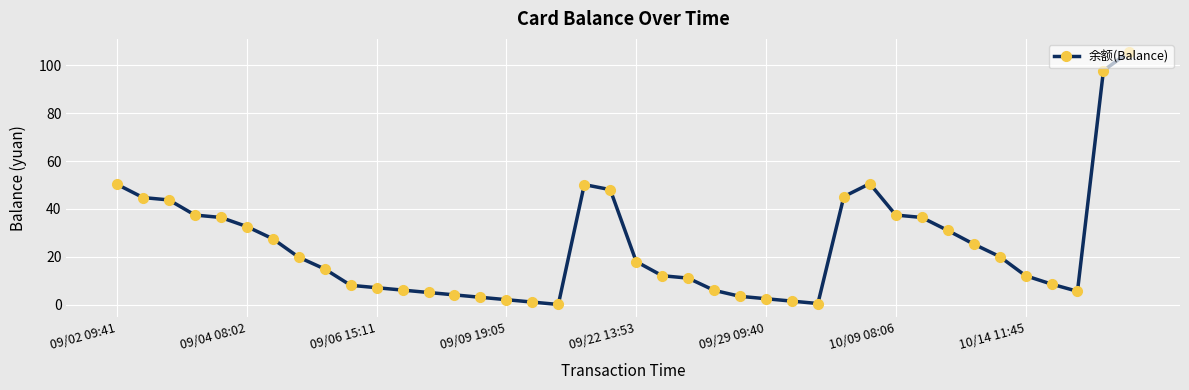

How many interior local peaks (higher than both neighbors) does the data have?

2